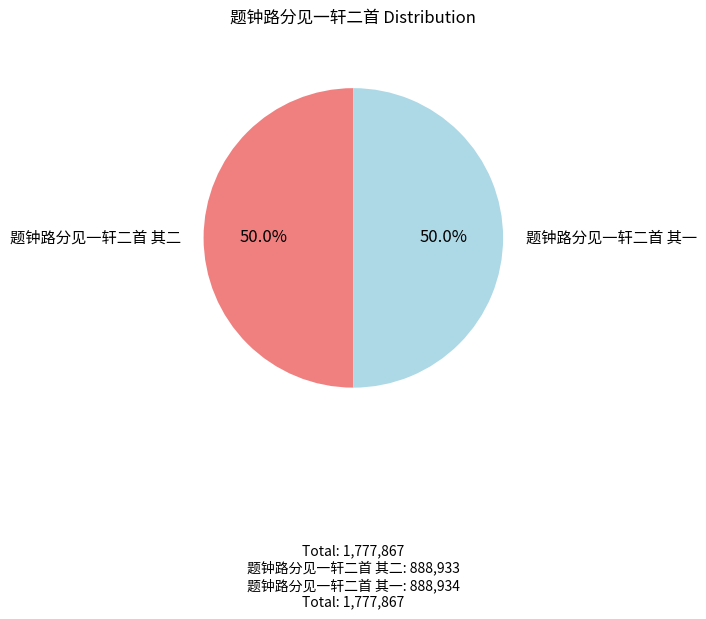

What is the total percentage of 题钟路分见一轩二首 其一 and 题钟路分见一轩二首 其二?

100.0%